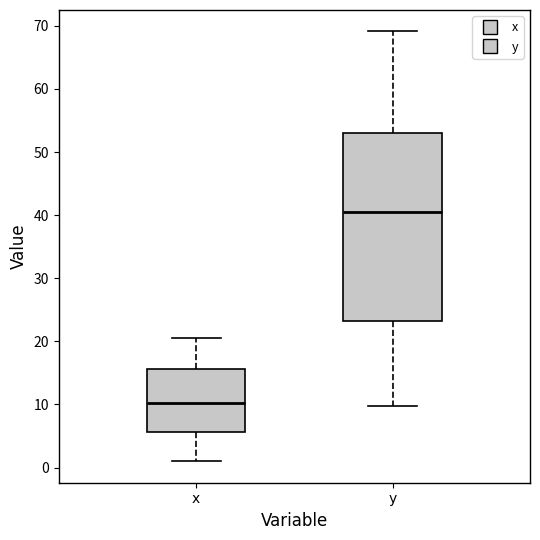

Where does the lower whisker of the box for x end on the y-axis? The values are not printed on the chart, so give them approximately, as read against the axis.

1